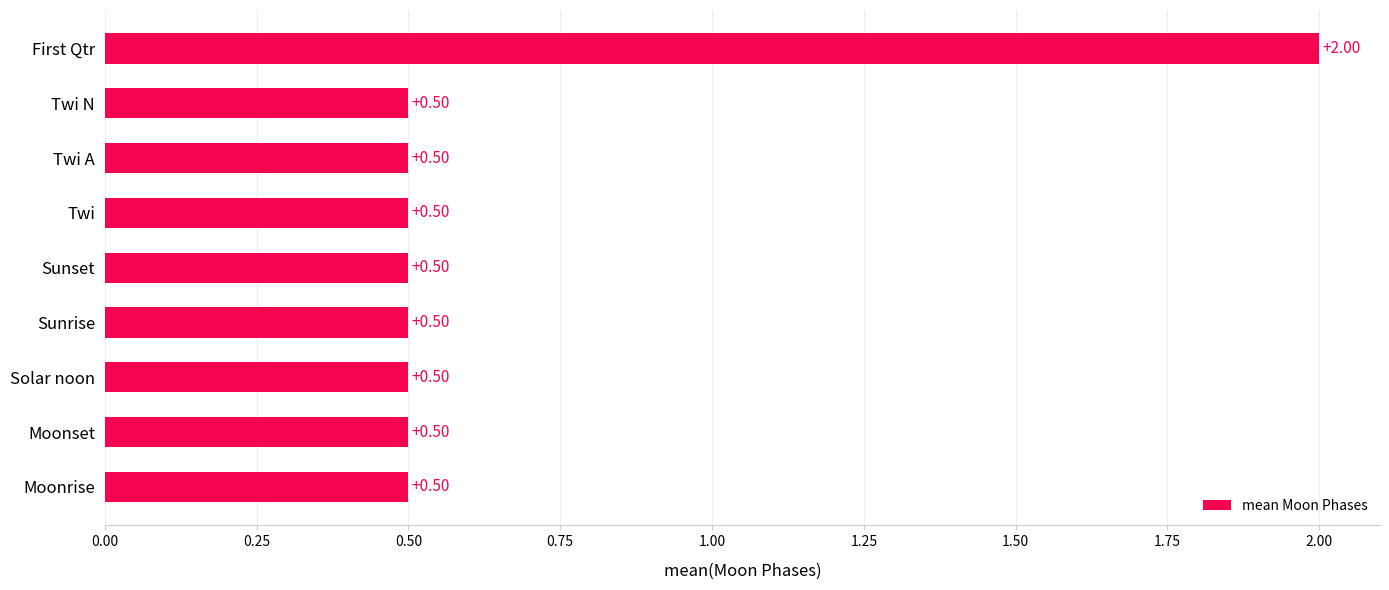

What is the sum of the values at First Qtr and Sunrise?

2.5